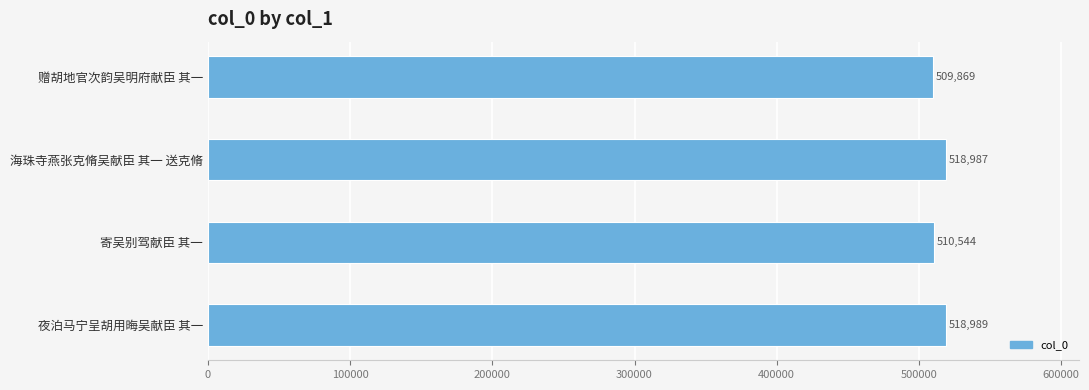

List the labels in order of value, largest first.

夜泊马宁呈胡用晦吴献臣 其一, 海珠寺燕张克脩吴献臣 其一 送克脩, 寄吴别驾献臣 其一, 赠胡地官次韵吴明府献臣 其一